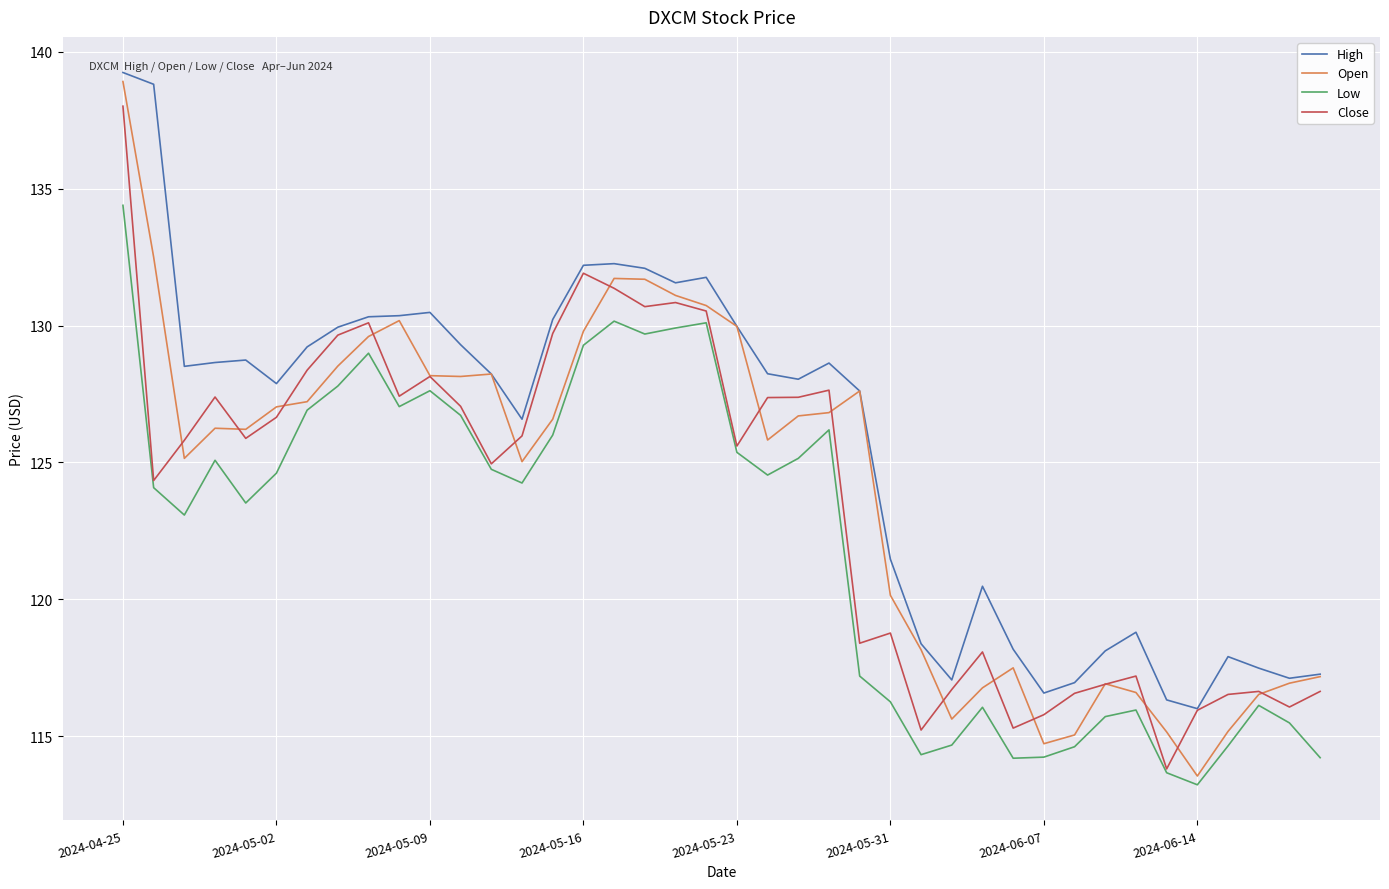

Which series has the largest total across all categories?

High